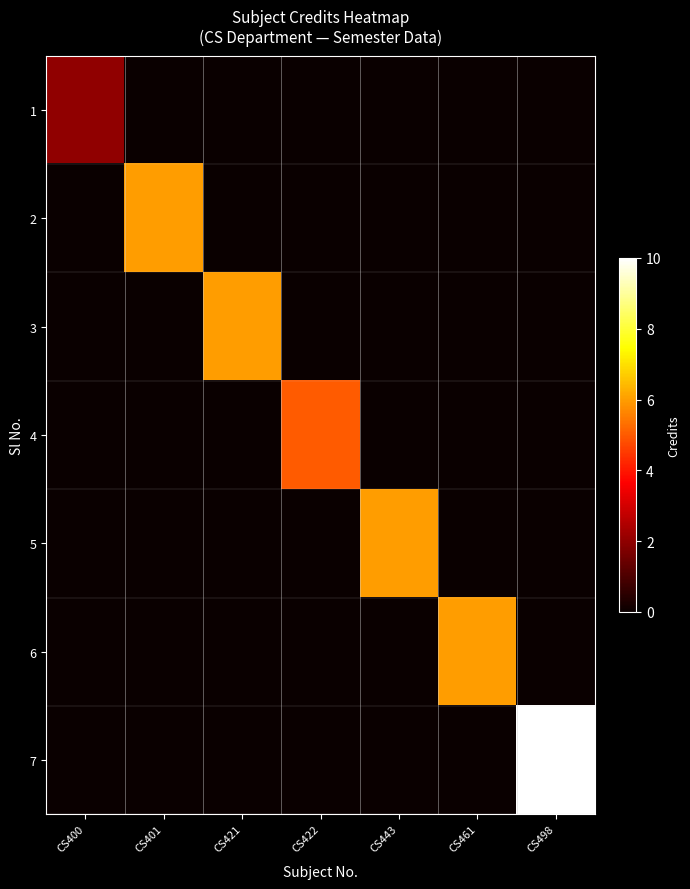

Which series changed the most between CS400 and CS443?

5